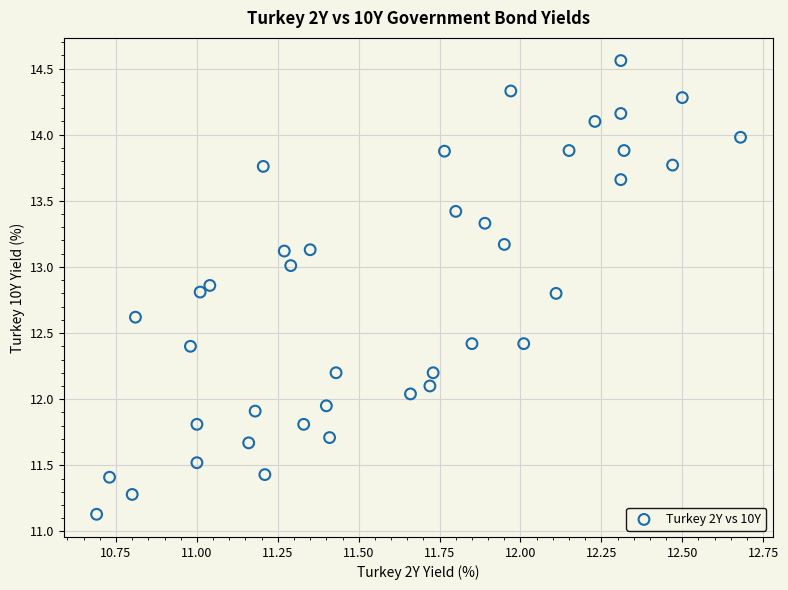

What is the range of Y values (max minus min)?

3.4